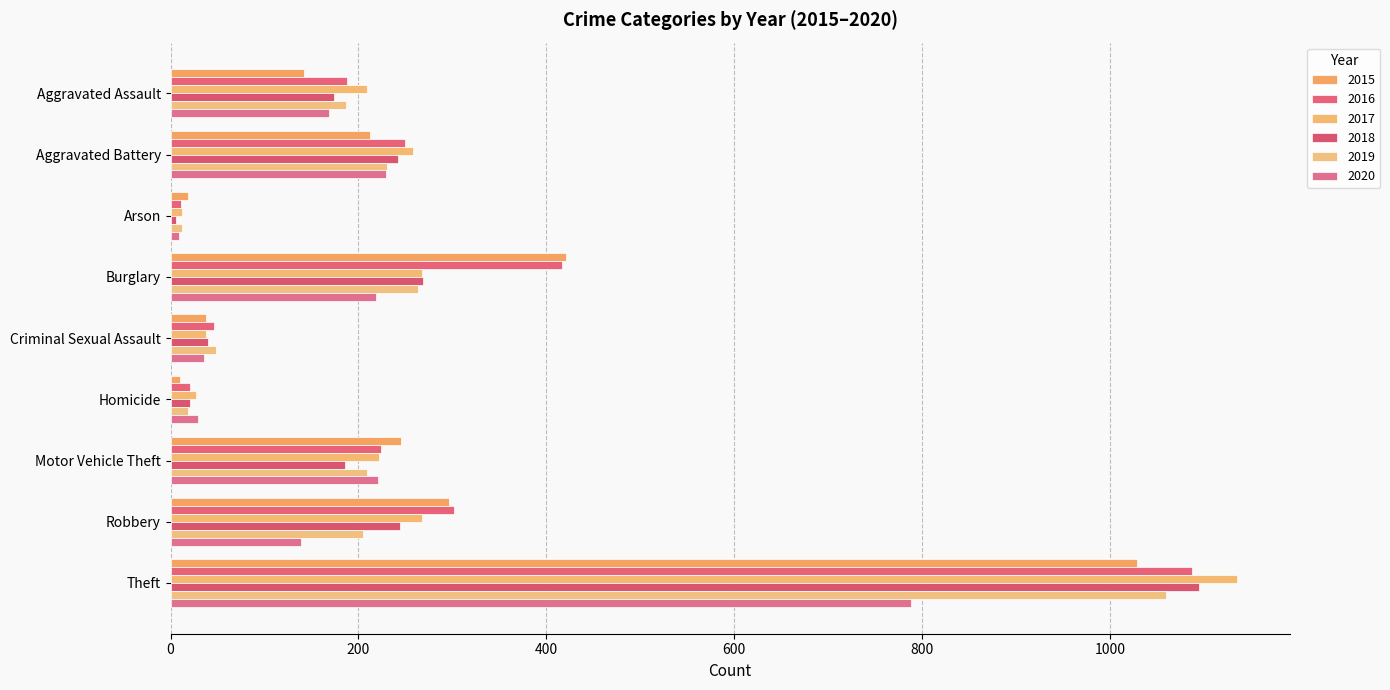

Which series has the largest total across all categories?

2016